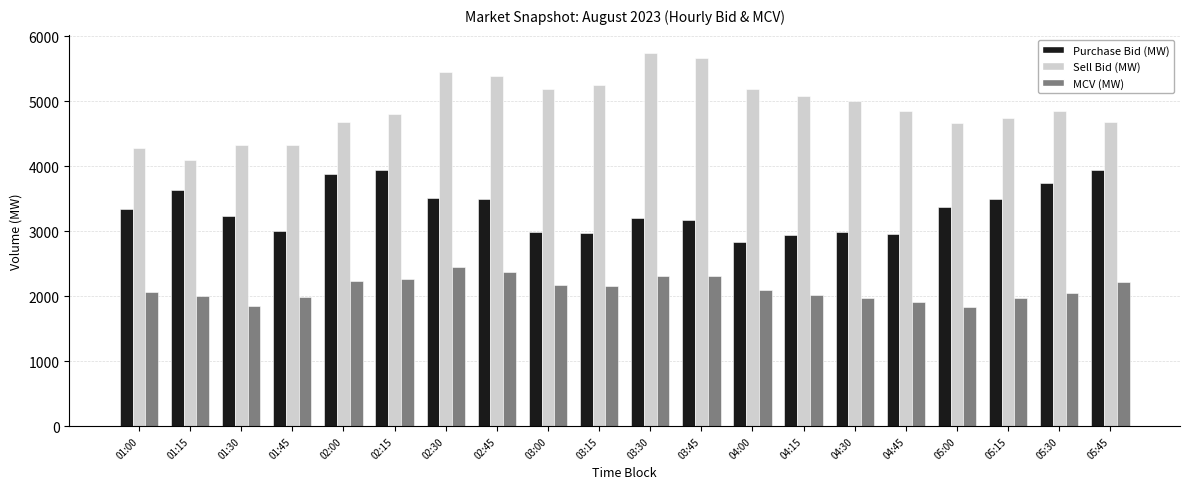

The value of Purchase Bid (MW) at 04:30 is 1238.1. True or false?

False